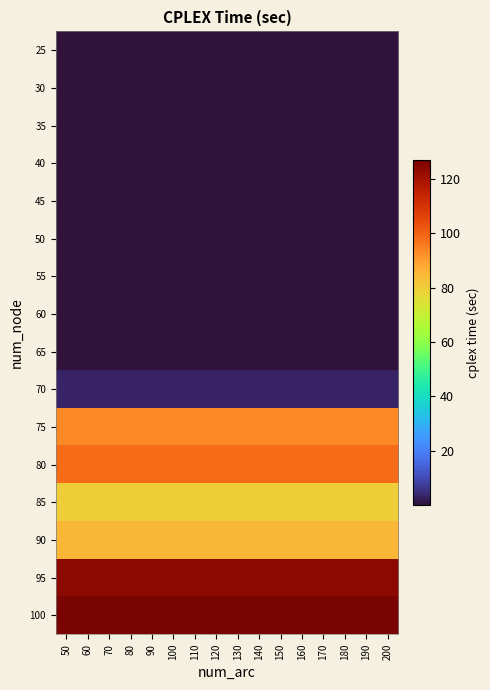

Reading left to right, transcribe all the data shown in this chart.

25: 50=0.0	60=0.0	70=0.0	80=0.0	90=0.0	100=0.0	110=0.0	120=0.0	130=0.0	140=0.0	150=0.0	160=0.0	170=0.0	180=0.0	190=0.0	200=0.0
30: 50=0.0	60=0.0	70=0.0	80=0.0	90=0.0	100=0.0	110=0.0	120=0.0	130=0.0	140=0.0	150=0.0	160=0.0	170=0.0	180=0.0	190=0.0	200=0.0
35: 50=0.1	60=0.1	70=0.1	80=0.1	90=0.1	100=0.1	110=0.1	120=0.1	130=0.1	140=0.1	150=0.1	160=0.1	170=0.1	180=0.1	190=0.1	200=0.1
40: 50=0.0	60=0.0	70=0.0	80=0.0	90=0.0	100=0.0	110=0.0	120=0.0	130=0.0	140=0.0	150=0.0	160=0.0	170=0.0	180=0.0	190=0.0	200=0.0
45: 50=0.0	60=0.0	70=0.0	80=0.0	90=0.0	100=0.0	110=0.0	120=0.0	130=0.0	140=0.0	150=0.0	160=0.0	170=0.0	180=0.0	190=0.0	200=0.0
50: 50=0.0	60=0.0	70=0.0	80=0.0	90=0.0	100=0.0	110=0.0	120=0.0	130=0.0	140=0.0	150=0.0	160=0.0	170=0.0	180=0.0	190=0.0	200=0.0
55: 50=0.0	60=0.0	70=0.0	80=0.0	90=0.0	100=0.0	110=0.0	120=0.0	130=0.0	140=0.0	150=0.0	160=0.0	170=0.0	180=0.0	190=0.0	200=0.0
60: 50=0.0	60=0.0	70=0.0	80=0.0	90=0.0	100=0.0	110=0.0	120=0.0	130=0.0	140=0.0	150=0.0	160=0.0	170=0.0	180=0.0	190=0.0	200=0.0
65: 50=0.1	60=0.1	70=0.1	80=0.1	90=0.1	100=0.1	110=0.1	120=0.1	130=0.1	140=0.1	150=0.1	160=0.1	170=0.1	180=0.1	190=0.1	200=0.1
70: 50=3.4	60=3.4	70=3.4	80=3.4	90=3.4	100=3.4	110=3.4	120=3.4	130=3.4	140=3.4	150=3.4	160=3.4	170=3.4	180=3.4	190=3.4	200=3.4
75: 50=93.4	60=93.4	70=93.4	80=93.4	90=93.4	100=93.4	110=93.4	120=93.4	130=93.4	140=93.4	150=93.4	160=93.4	170=93.4	180=93.4	190=93.4	200=93.4
80: 50=98.1	60=98.1	70=98.1	80=98.1	90=98.1	100=98.1	110=98.1	120=98.1	130=98.1	140=98.1	150=98.1	160=98.1	170=98.1	180=98.1	190=98.1	200=98.1
85: 50=80.0	60=80.0	70=80.0	80=80.0	90=80.0	100=80.0	110=80.0	120=80.0	130=80.0	140=80.0	150=80.0	160=80.0	170=80.0	180=80.0	190=80.0	200=80.0
90: 50=84.8	60=84.8	70=84.8	80=84.8	90=84.8	100=84.8	110=84.8	120=84.8	130=84.8	140=84.8	150=84.8	160=84.8	170=84.8	180=84.8	190=84.8	200=84.8
95: 50=124.3	60=124.3	70=124.3	80=124.3	90=124.3	100=124.3	110=124.3	120=124.3	130=124.3	140=124.3	150=124.3	160=124.3	170=124.3	180=124.3	190=124.3	200=124.3
100: 50=126.8	60=126.8	70=126.8	80=126.8	90=126.8	100=126.8	110=126.8	120=126.8	130=126.8	140=126.8	150=126.8	160=126.8	170=126.8	180=126.8	190=126.8	200=126.8